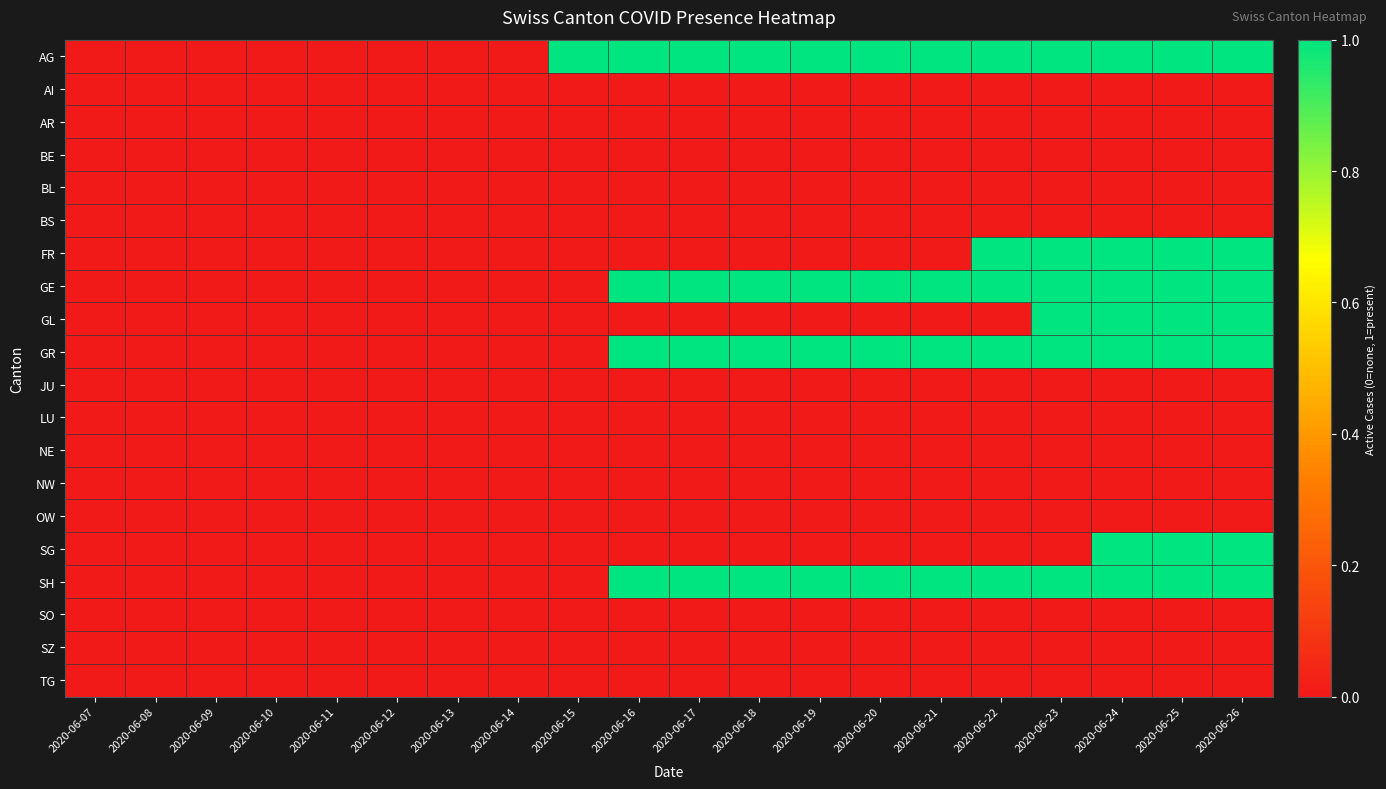

Rank the series by their maximum value, from lowest to highest.

AI, AR, BE, BL, BS, JU, LU, NE, NW, OW, SO, SZ, TG, AG, FR, GE, GL, GR, SG, SH